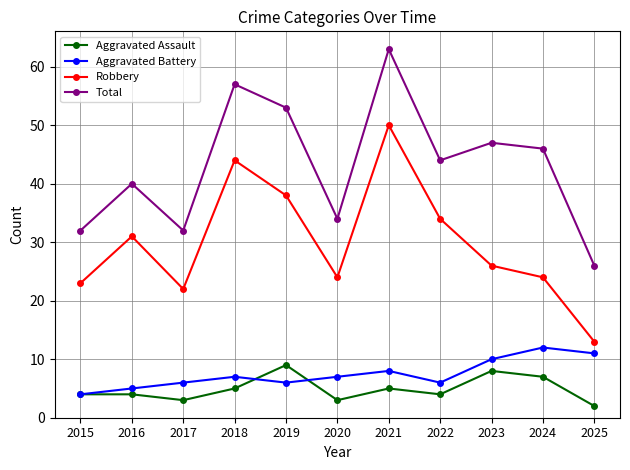

How many values in the Aggravated Battery series are below 7?

5